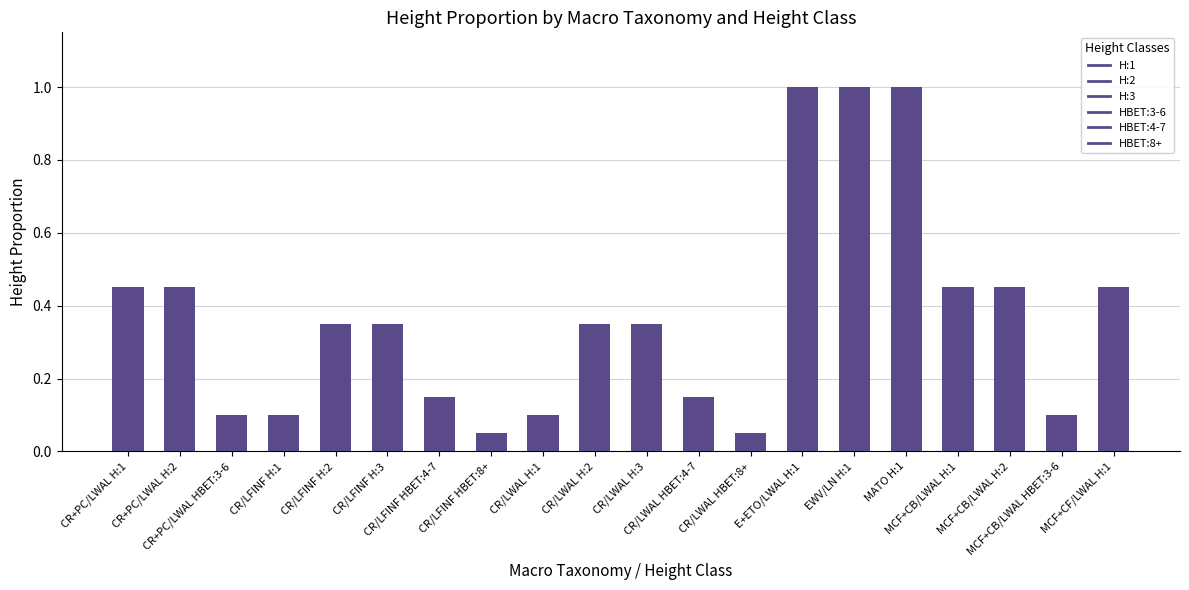

Count the number of categories in the chart.

20